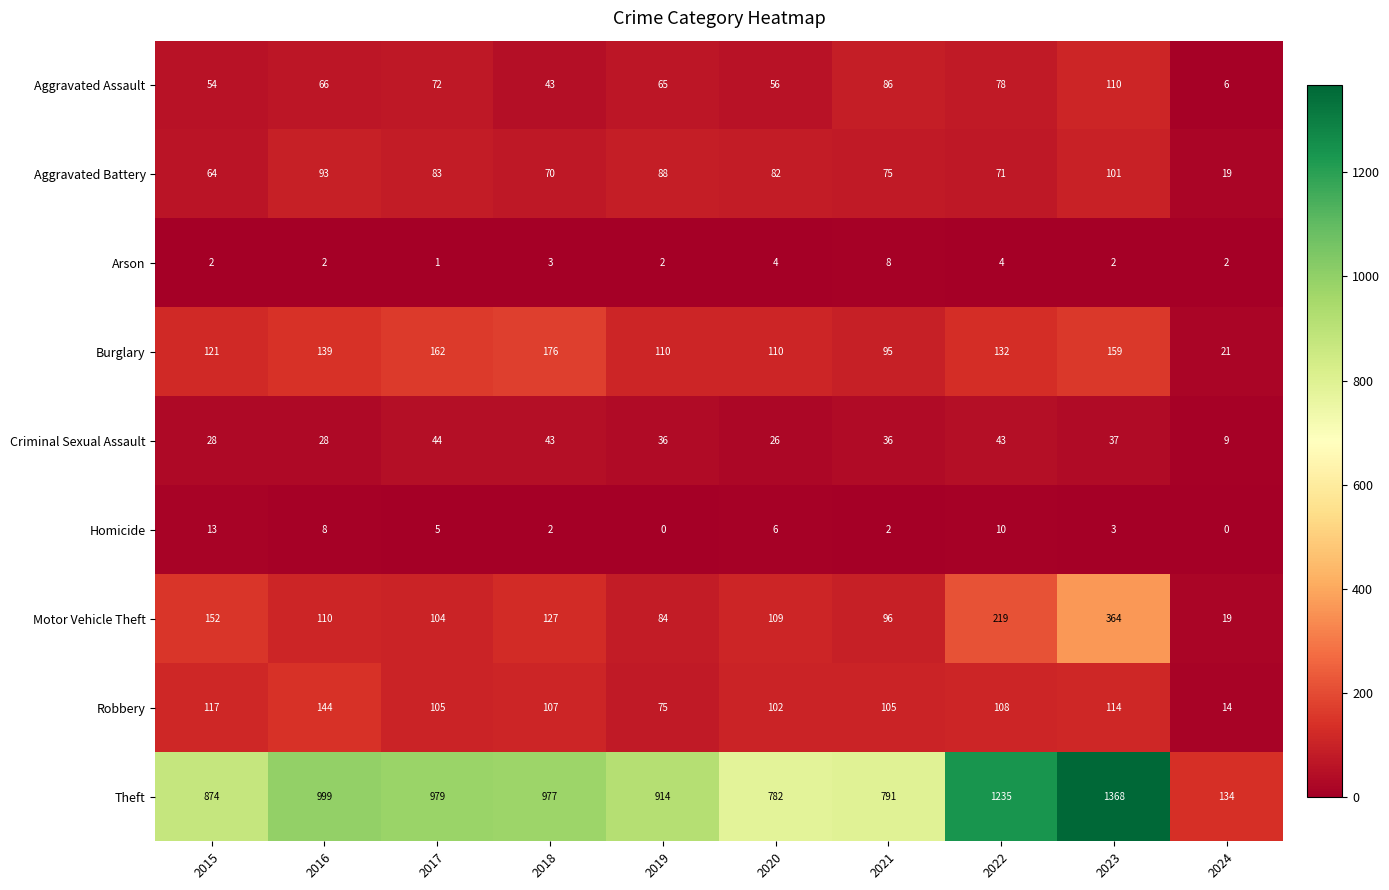

List the series in order of their peak value, highest first.

Theft, Motor Vehicle Theft, Burglary, Robbery, Aggravated Assault, Aggravated Battery, Criminal Sexual Assault, Homicide, Arson